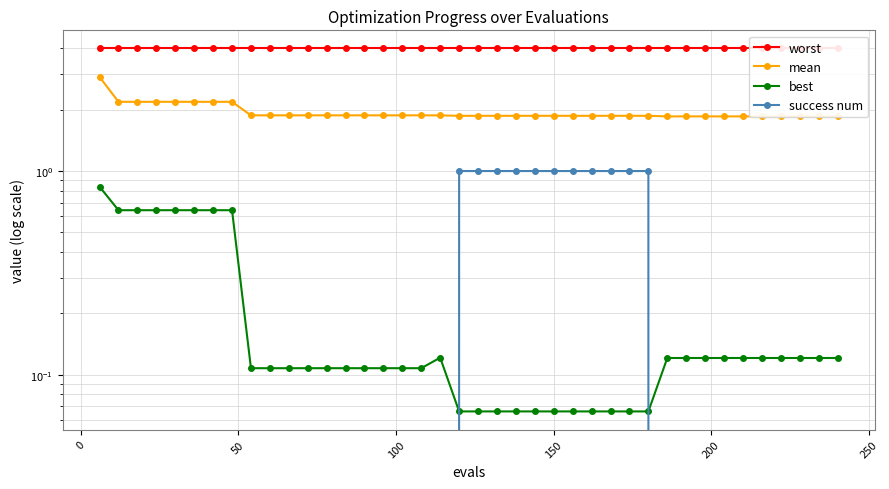

True or false: best has more than 1 interior local peaks.

False